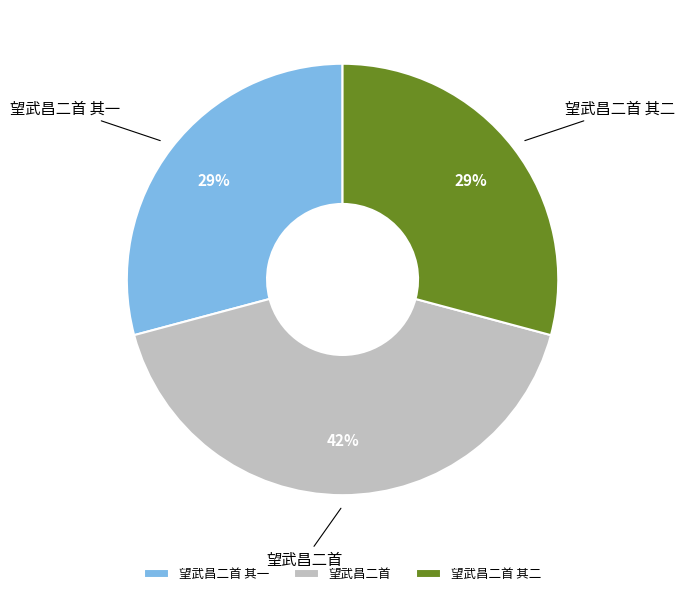

Is 望武昌二首 其一 the majority of the pie?

No